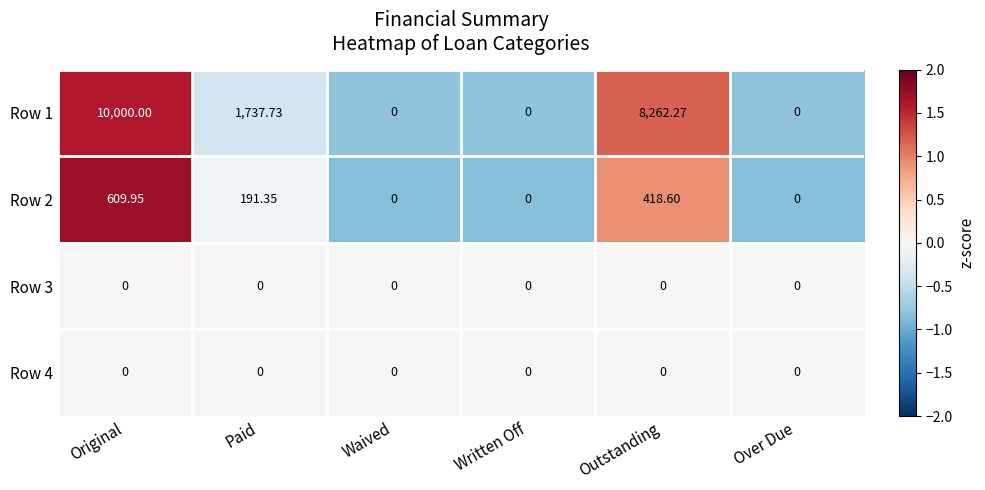

At which category is the sum across all series the highest?

Original